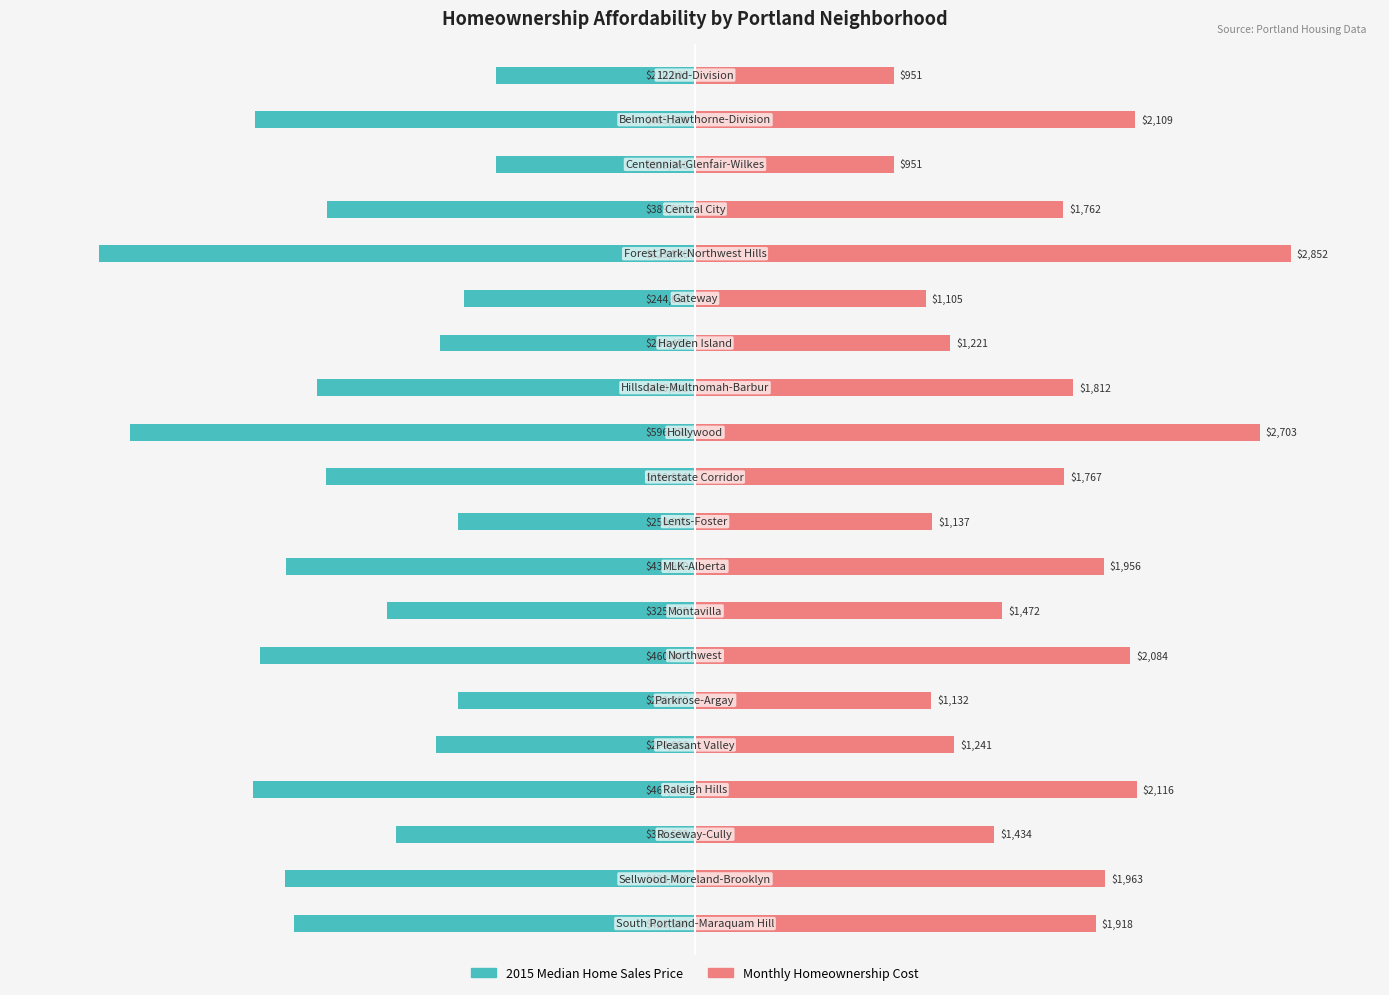

Between 19 and 18, which is larger?

19